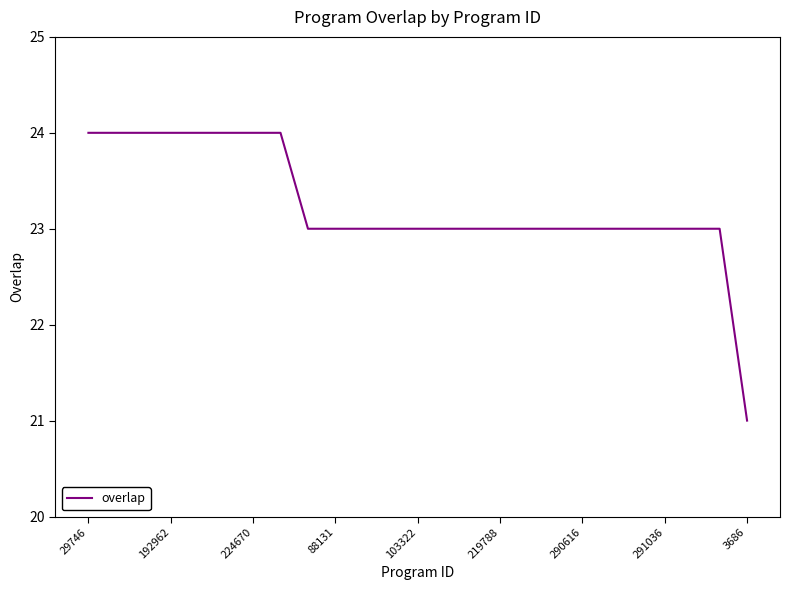

What is the greatest value displayed?

24